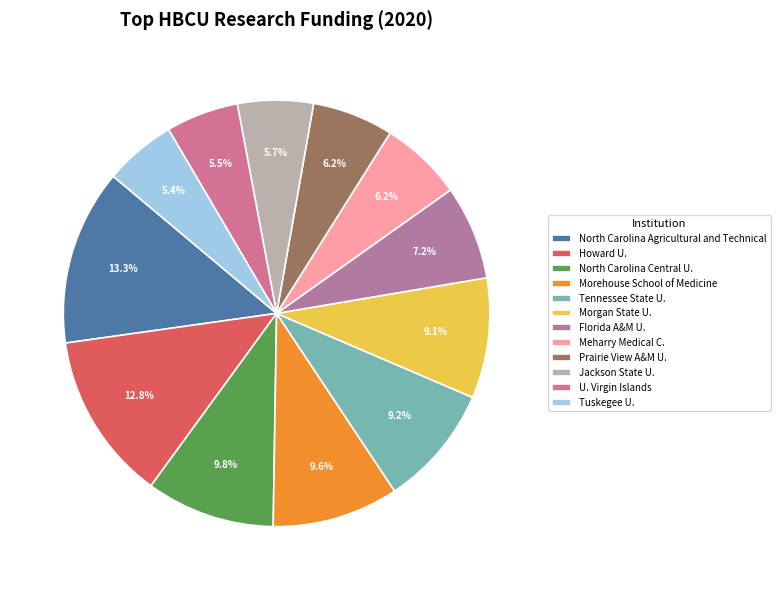

What is the largest slice in the pie chart?

North Carolina Agricultural and Technical